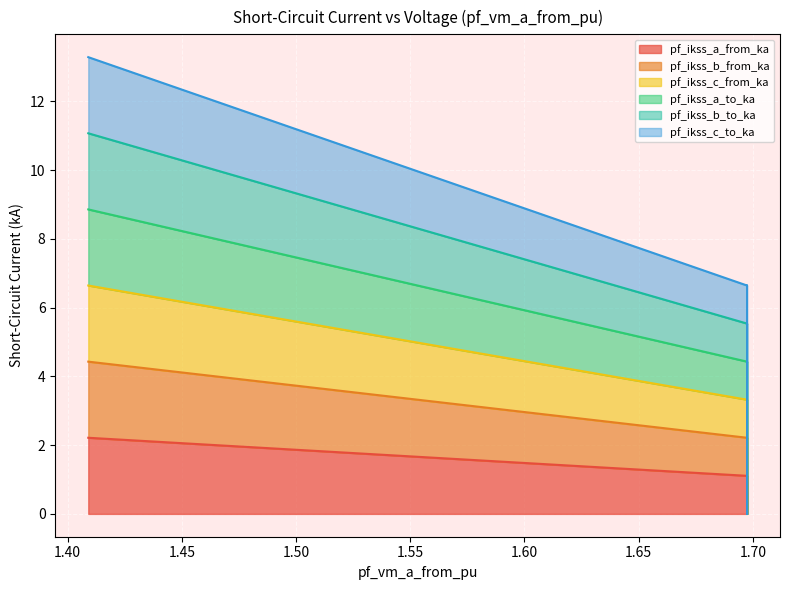

Rank the series at Line_2 from highest to lowest value.

pf_ikss_b_to_ka, pf_ikss_c_to_ka, pf_ikss_b_from_ka, pf_ikss_c_from_ka, pf_ikss_a_to_ka, pf_ikss_a_from_ka